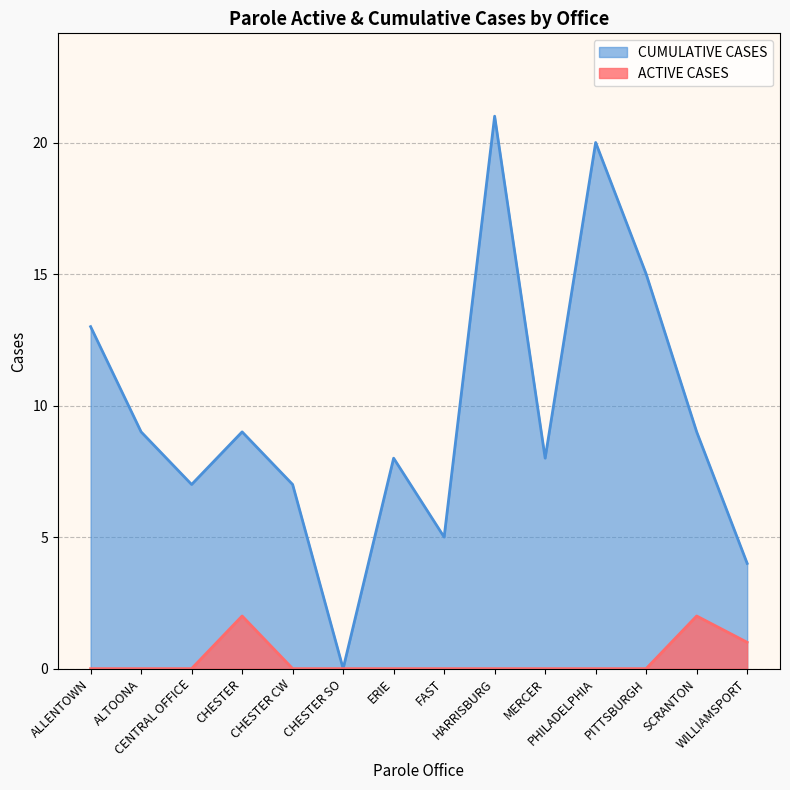

Where is ACTIVE CASES nearest to the value 1?

WILLIAMSPORT